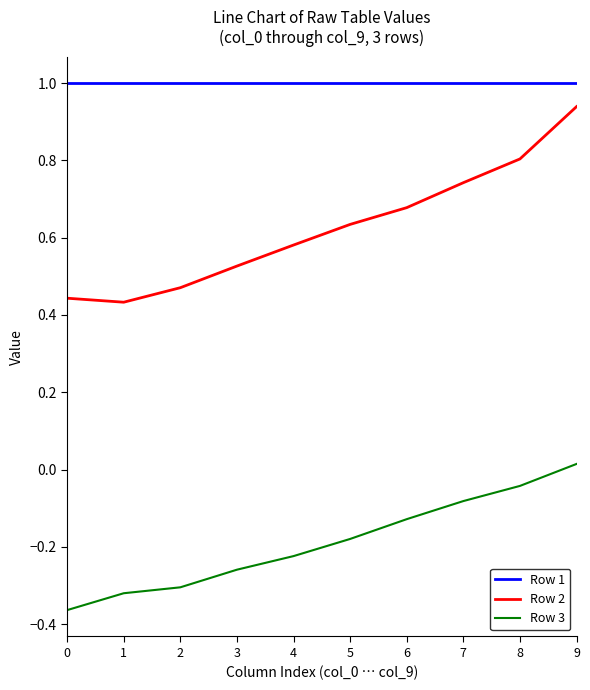

What is the sum of all Row 3 values?

-1.9